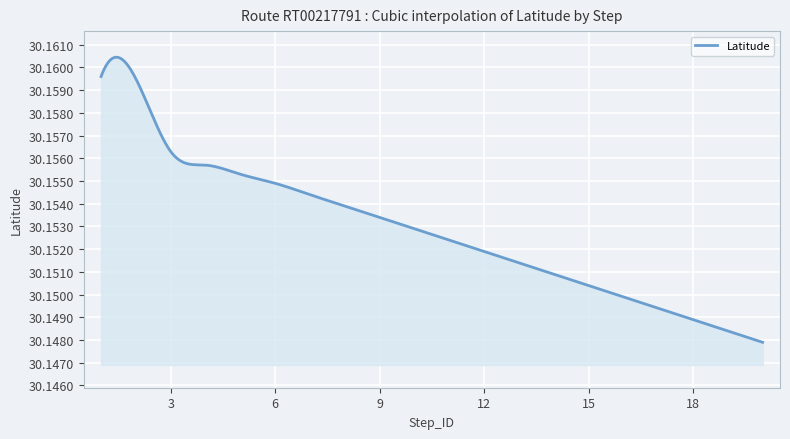

How many lines are shown in the chart?

1